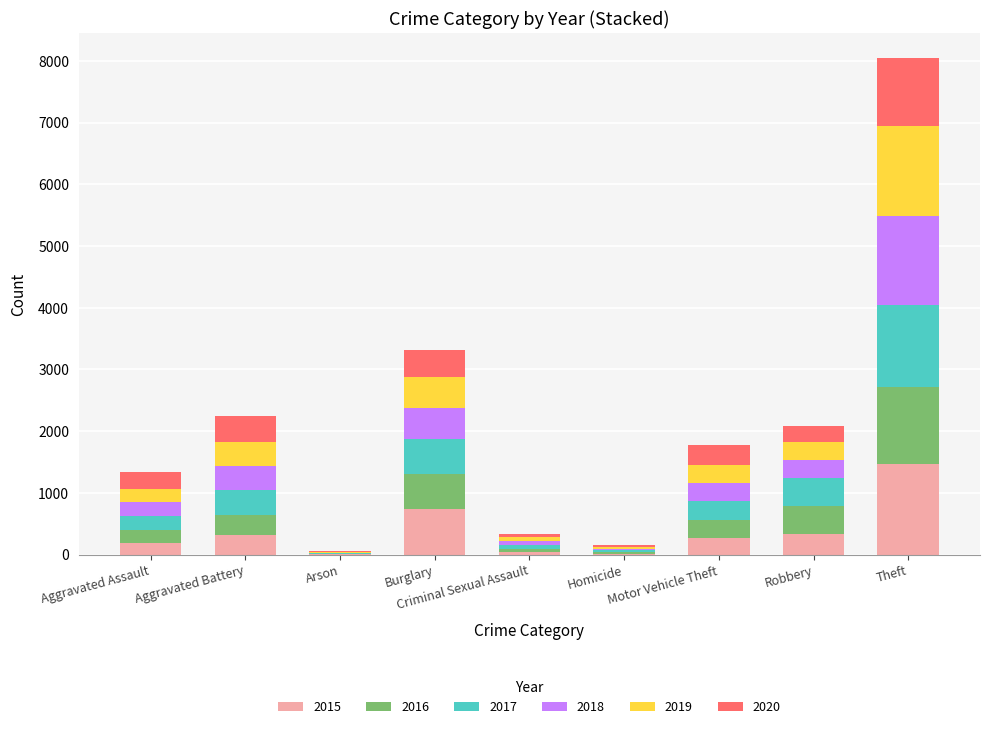

Count the number of data series in this chart.

6